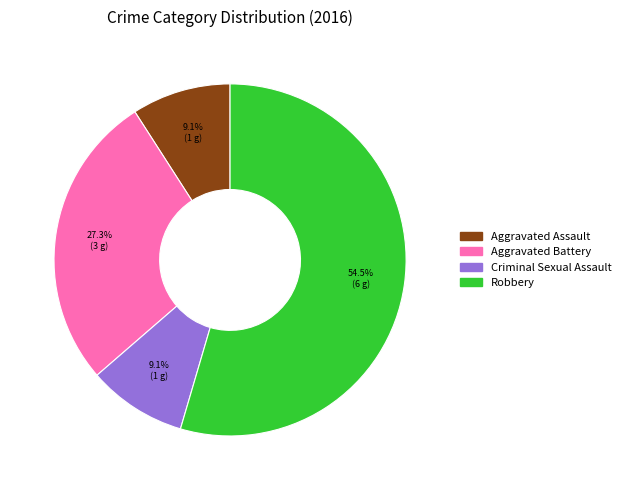

To the nearest percent, what is the average slice percentage?

25%